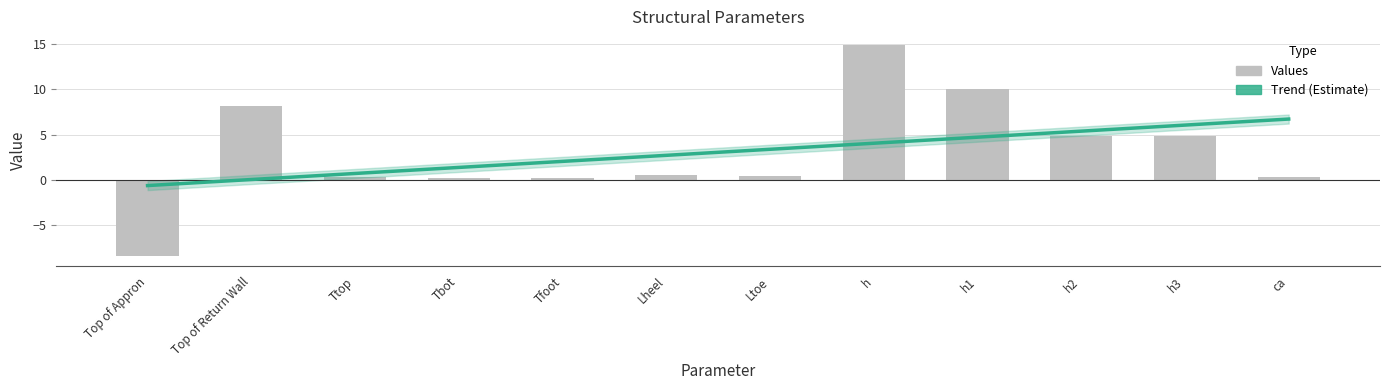

Reading left to right, transcribe all the data shown in this chart.

Trend (Estimate): -0.6	0.0	0.7	1.4	2.0	2.7	3.4	4.0	4.7	5.4	6.0	6.7
values: -8.4	8.2	0.3	0.2	0.2	0.6	0.4	14.9	10.0	4.9	4.9	0.3